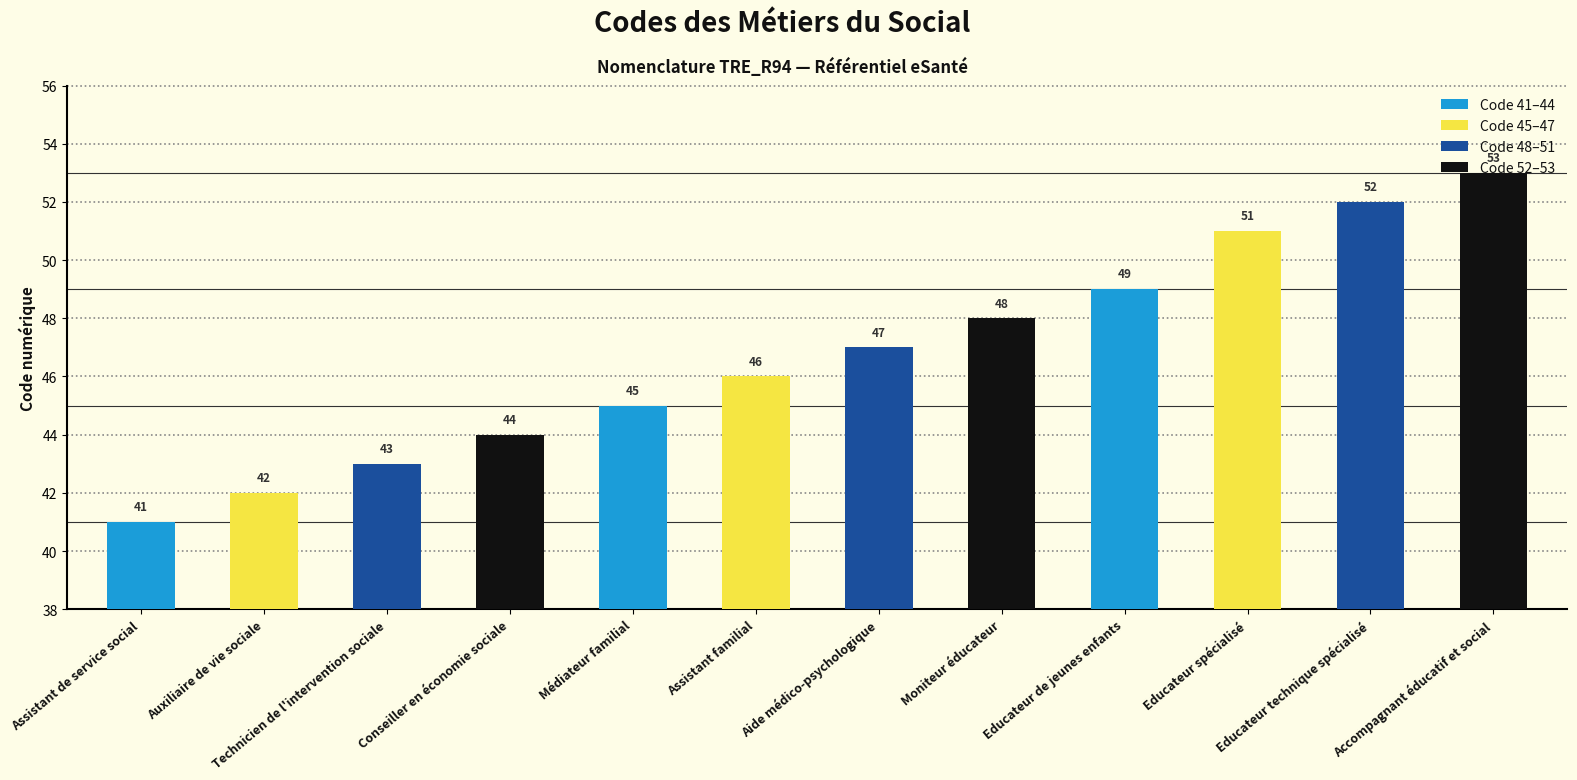

Reading left to right, what are all the values shown in this chart?

Assistant de service social=41	Auxiliaire de vie sociale=42	Technicien de l'intervention sociale=43	Conseiller en économie sociale=44	Médiateur familial=45	Assistant familial=46	Aide médico-psychologique=47	Moniteur éducateur=48	Educateur de jeunes enfants=49	Educateur spécialisé=51	Educateur technique spécialisé=52	Accompagnant éducatif et social=53